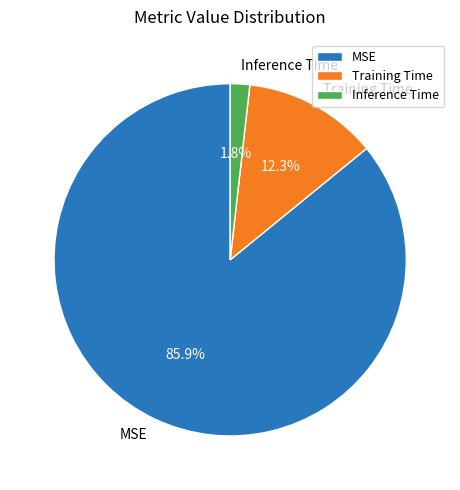

Count the number of slices in the pie.

3